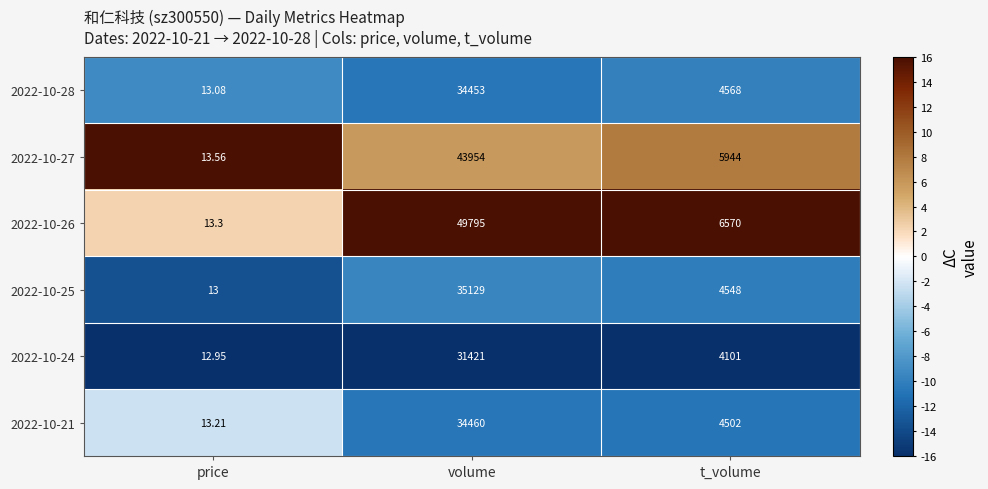

Rank the categories by 2022-10-25 value from lowest to highest.

price, t_volume, volume